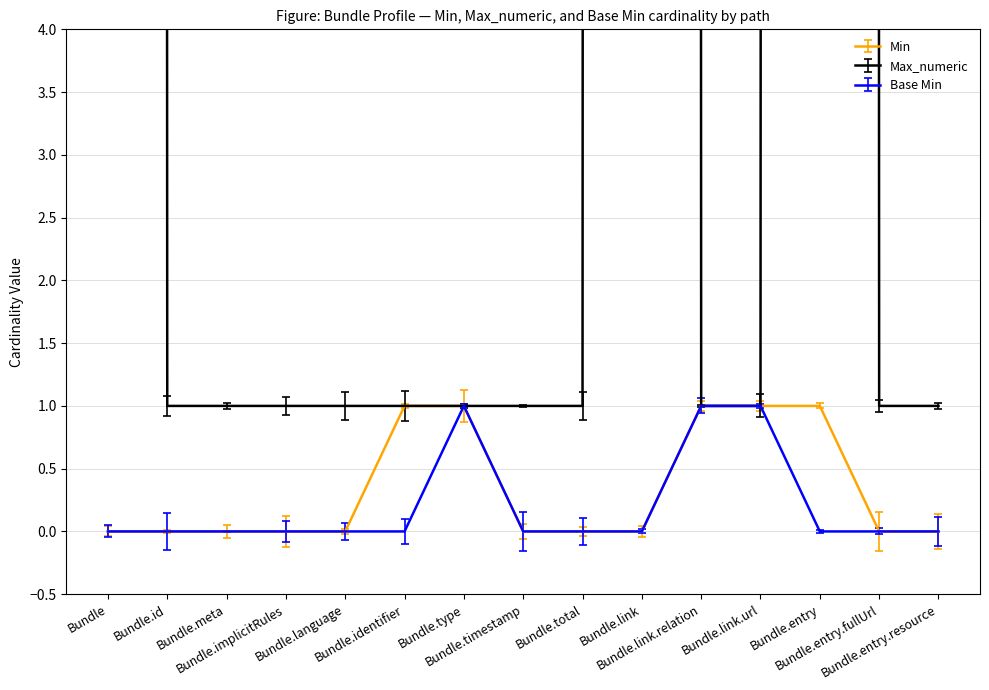

How many categories are shown in the chart?

15